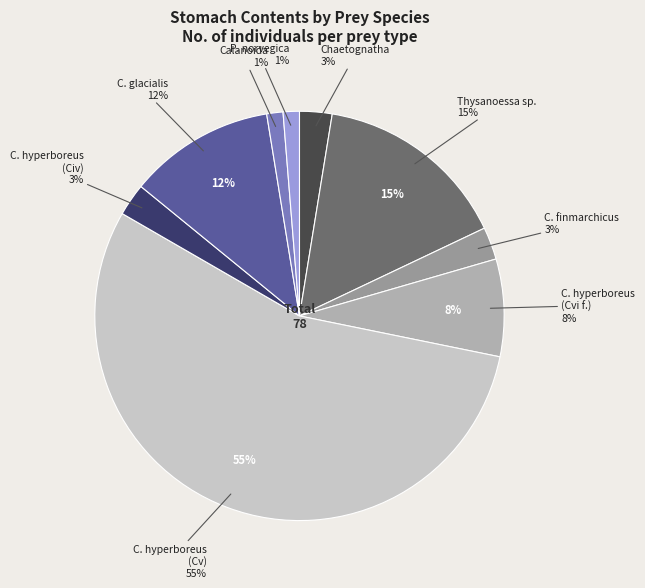

What is the change in value from Calanus finmarchicus to Calanus glacialis?

+7